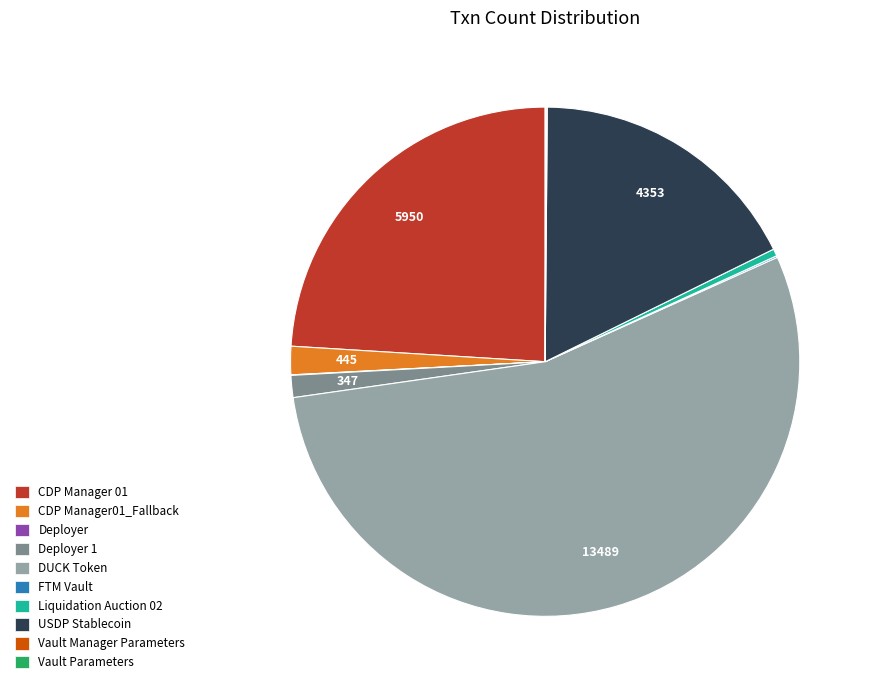

Is there a majority slice in this chart?

Yes